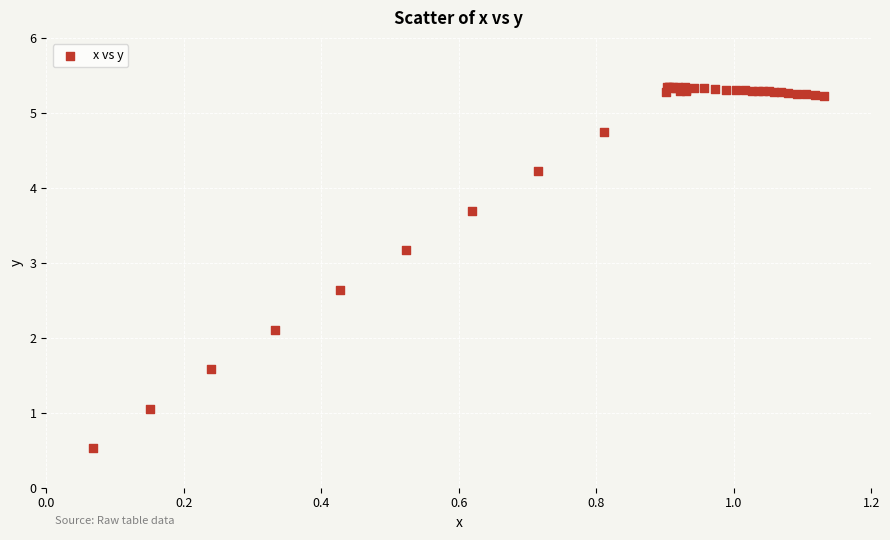

What Y value in the scatter plot is closest to 2?

2.1